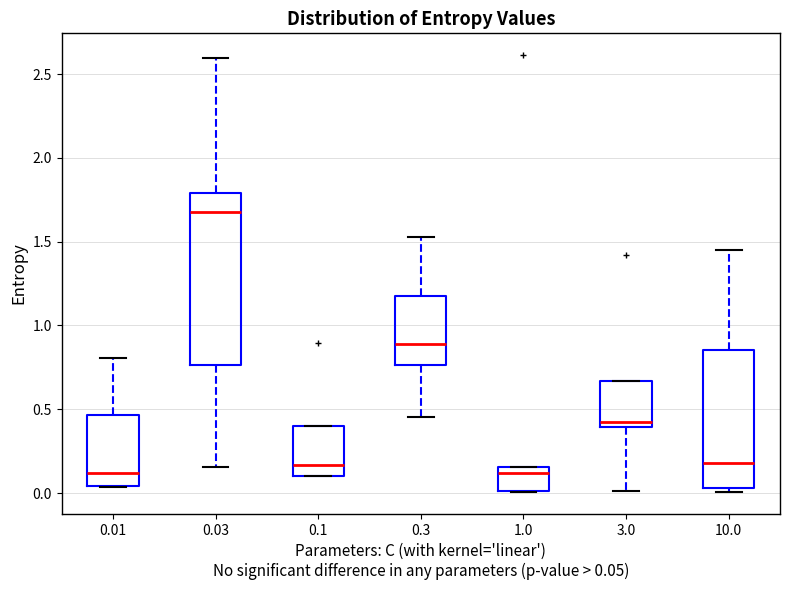

Reading left to right, transcribe this box plot: for each box, give where its median line is, the range the box spans, and where its two whiskers end, as read against the y-axis. The values are not printed on the chart, so give them approximately, as read against the axis.

0.01: median 0.10, box 0.05 to 0.45, whiskers 0.05 to 0.80
0.03: median 1.70, box 0.75 to 1.80, whiskers 0.15 to 2.60
0.1: median 0.15, box 0.10 to 0.40, whiskers 0.10 to 0.40
0.3: median 0.90, box 0.75 to 1.15, whiskers 0.45 to 1.55
1.0: median 0.10, box 0.00 to 0.15, whiskers 0.00 to 0.15
3.0: median 0.45, box 0.40 to 0.65, whiskers 0.00 to 0.65
10.0: median 0.20, box 0.05 to 0.85, whiskers 0.00 to 1.45